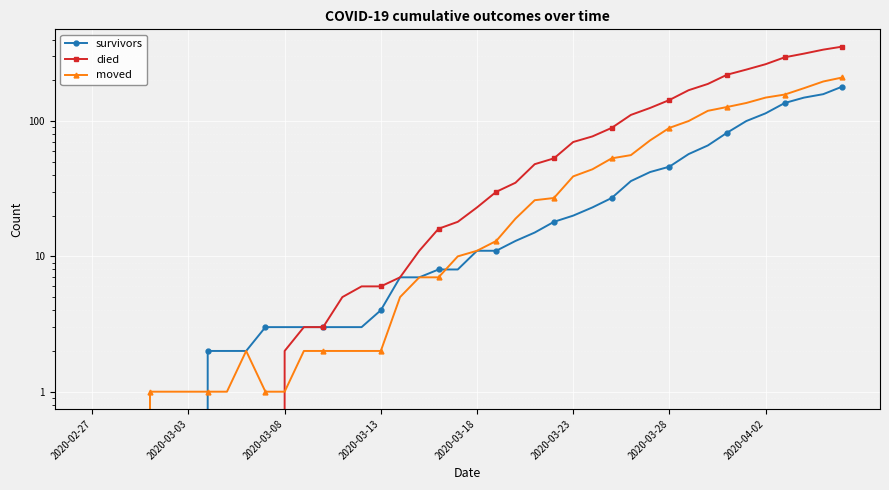

How many data points in survivors are less than 11?

20